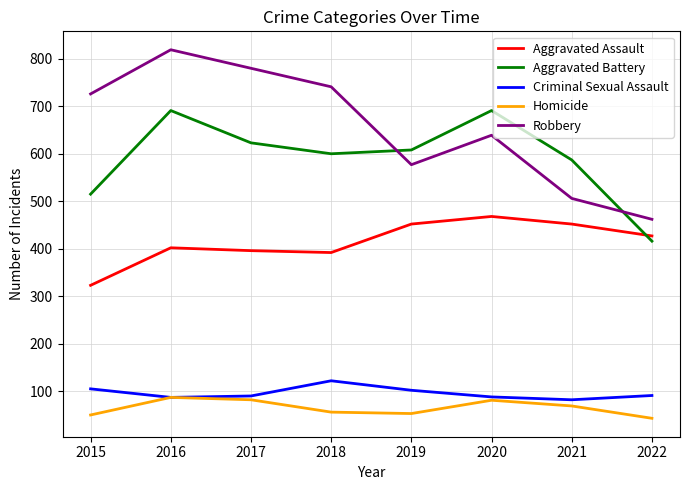

What is the difference between the maximum and minimum values in the Aggravated Assault series?

145